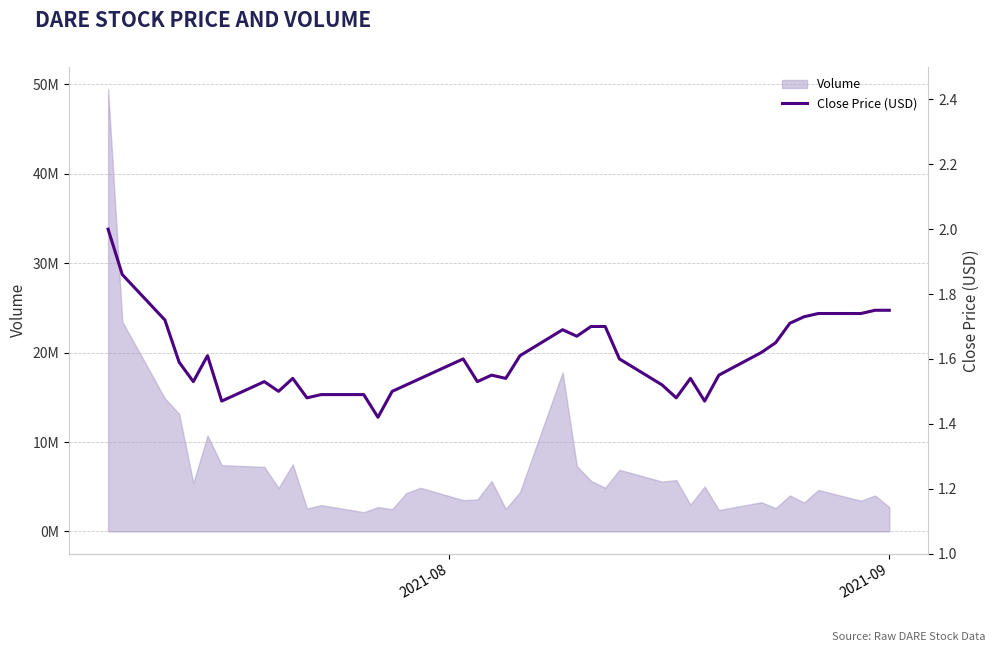

What is the difference between the maximum and minimum values?

0.6